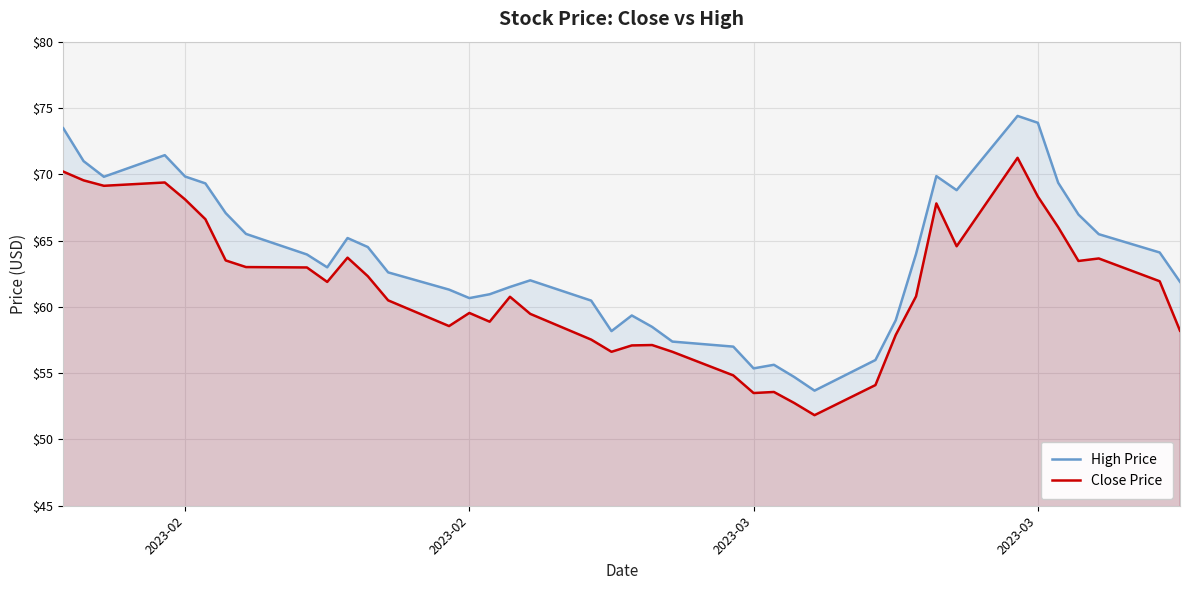

What is the maximum value for Close Price?

71.2